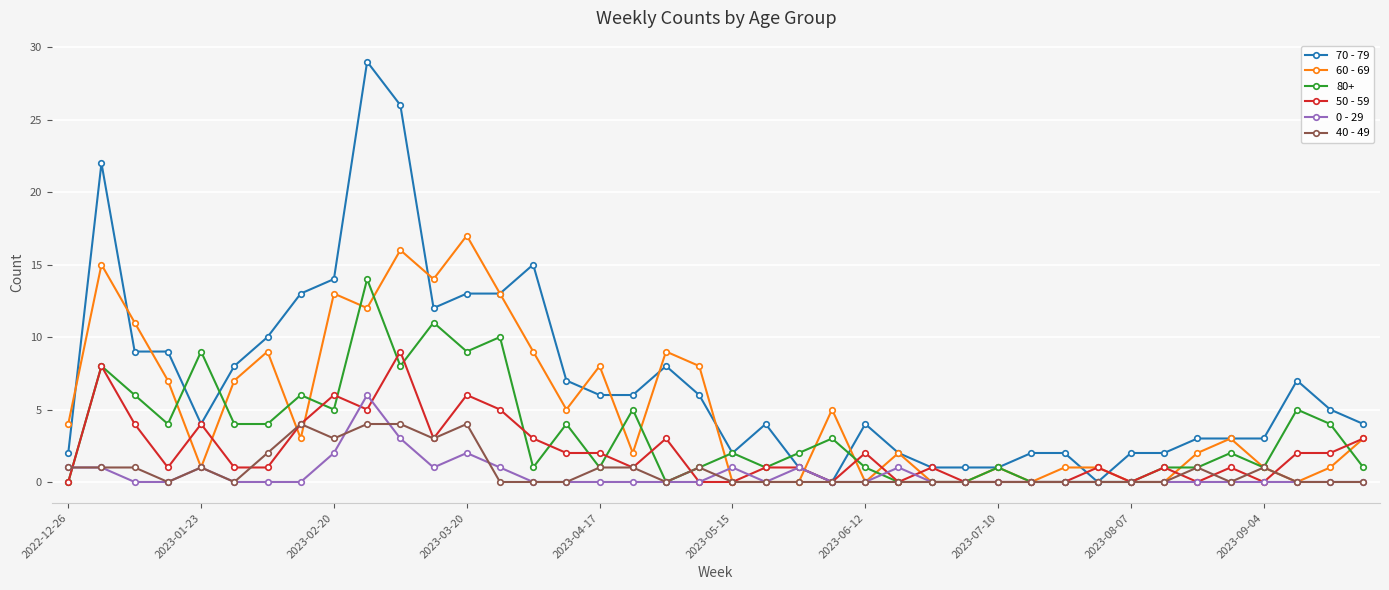

Which series has the largest total across all categories?

70 - 79